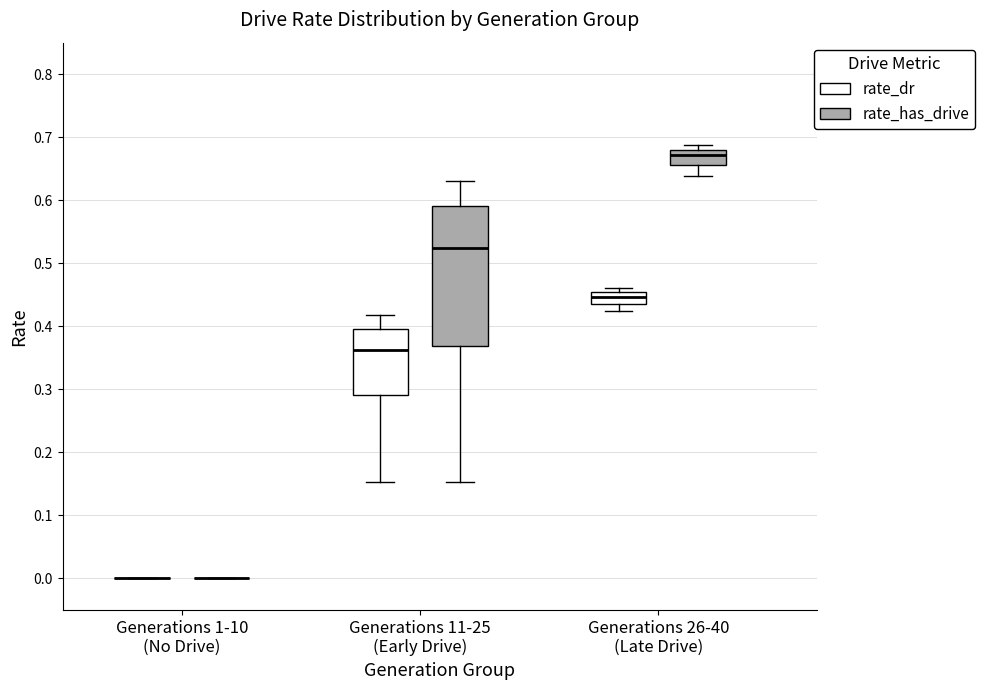

Reading left to right, read every box against the y-axis: the position of its median line, the range the box covers, and the ends of its whiskers. The values are not printed on the chart, so give them approximately, as read against the axis.

Generations 1-10 (No Drive) (rate_dr): box collapsed to a line at 0.00, whiskers 0.00 to 0.00
Generations 1-10 (No Drive) (rate_has_drive): box collapsed to a line at 0.00, whiskers 0.00 to 0.00
Generations 11-25 (Early Drive) (rate_dr): median 0.36, box 0.29 to 0.40, whiskers 0.15 to 0.42
Generations 11-25 (Early Drive) (rate_has_drive): median 0.52, box 0.37 to 0.59, whiskers 0.15 to 0.63
Generations 26-40 (Late Drive) (rate_dr): median 0.45 (inside the box), box 0.44 to 0.45, whiskers 0.42 to 0.46
Generations 26-40 (Late Drive) (rate_has_drive): median 0.67, box 0.66 to 0.68, whiskers 0.64 to 0.69